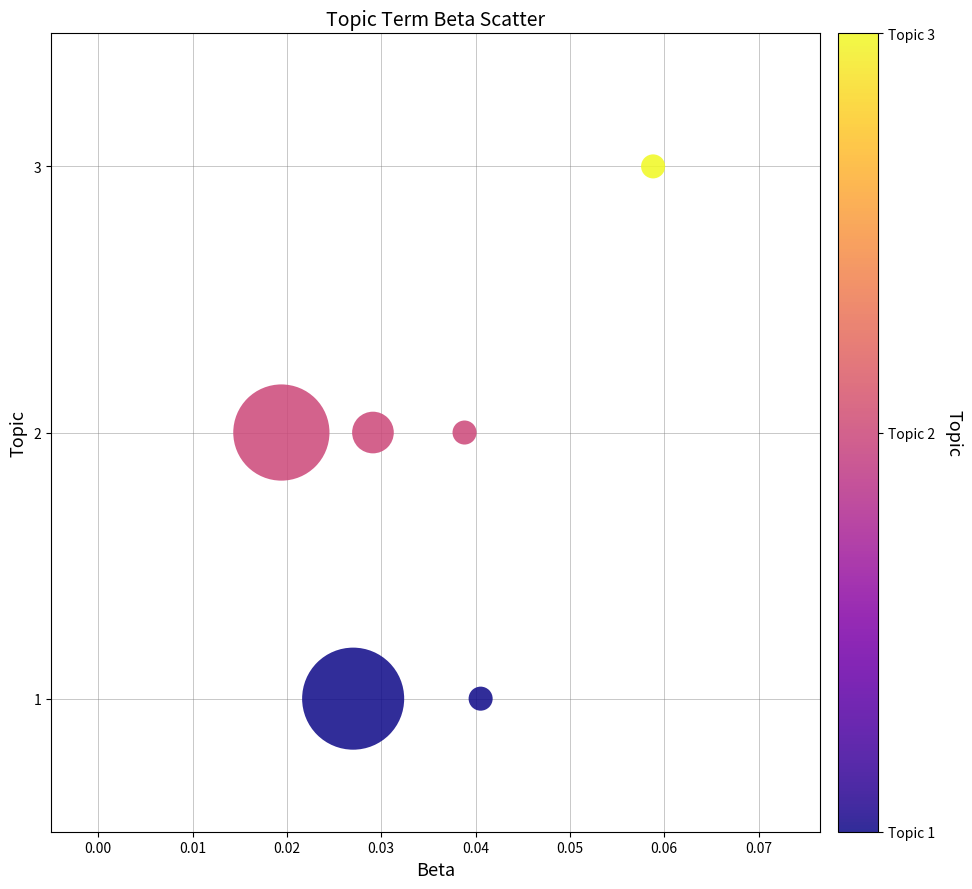

How many data points are displayed?

6